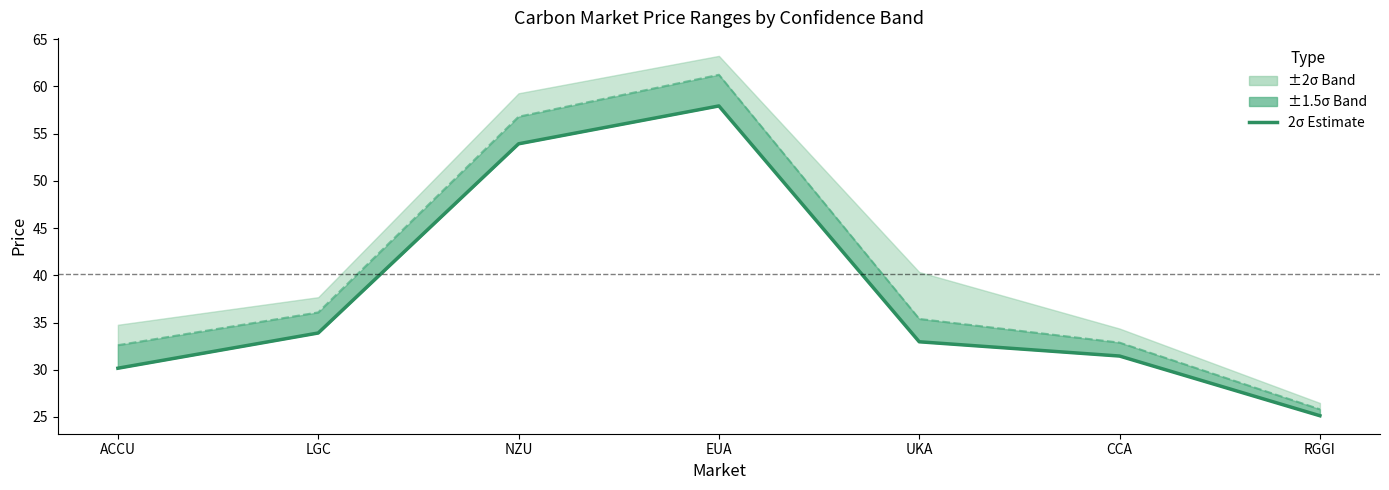

True or false: there are more than 1 points higher than both neighbors.

False